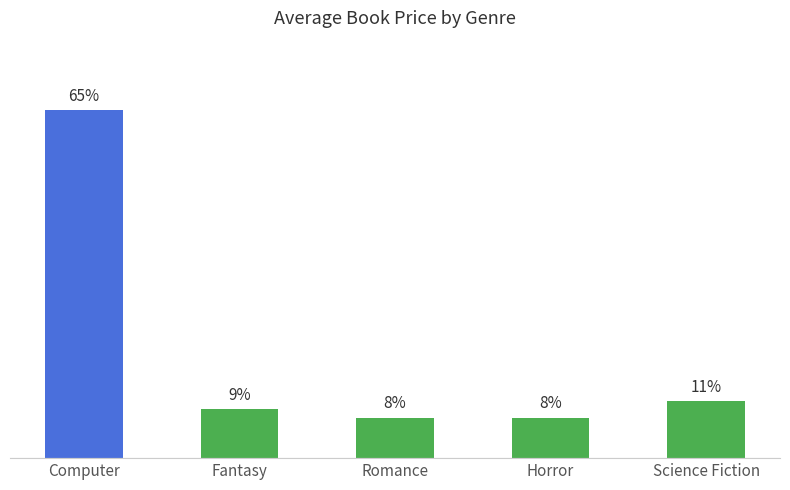

Reading left to right, what are all the values shown in this chart?

65.1	9.1	7.6	7.6	10.7